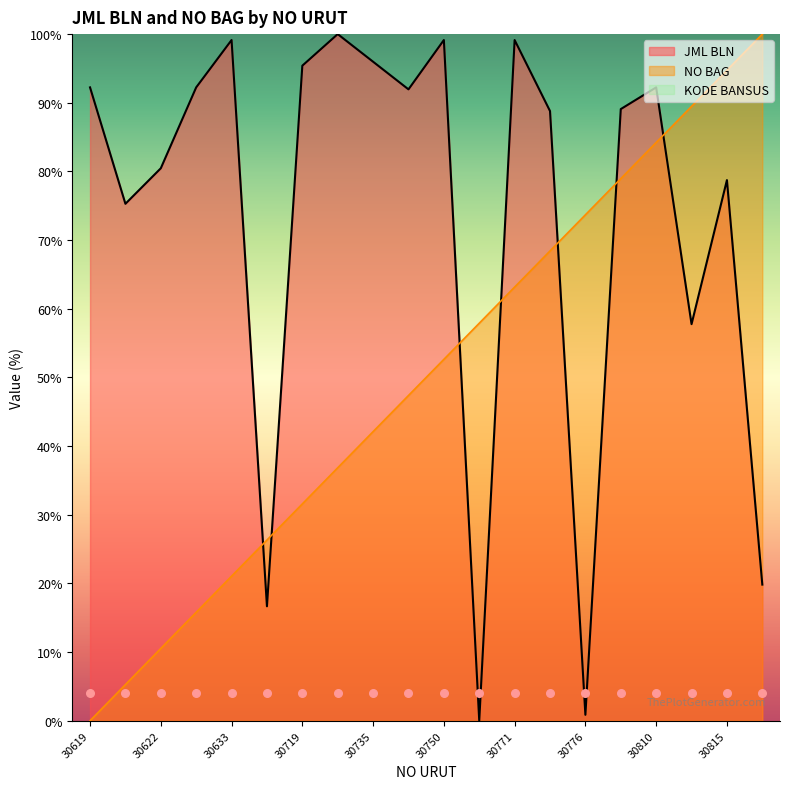

Which series has the widest spread of Y values?

JML BLN